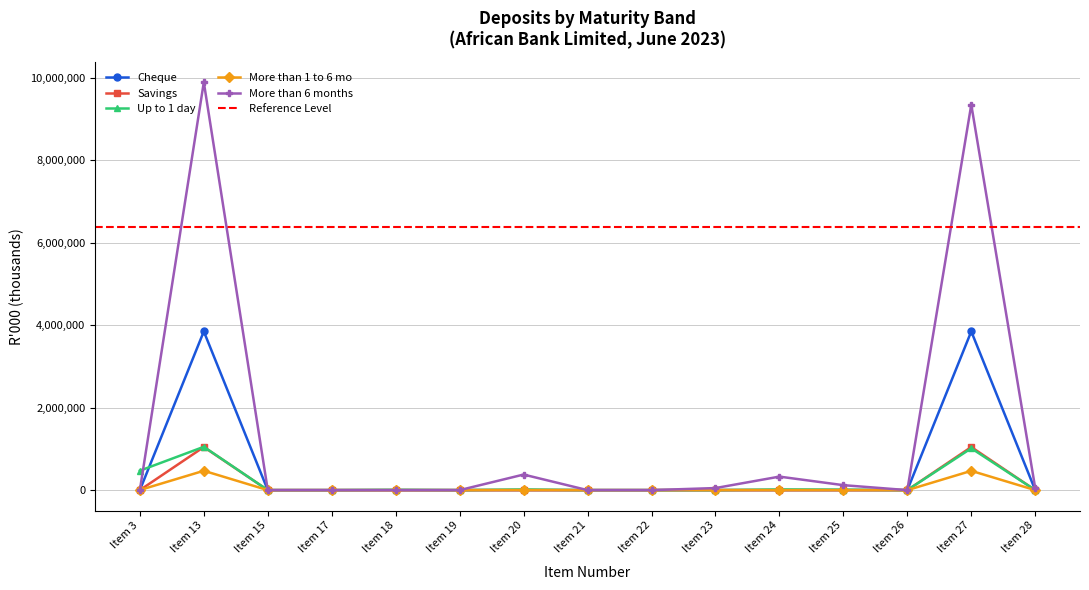

The value of Cheque at Item 18 is 2532669. True or false?

False